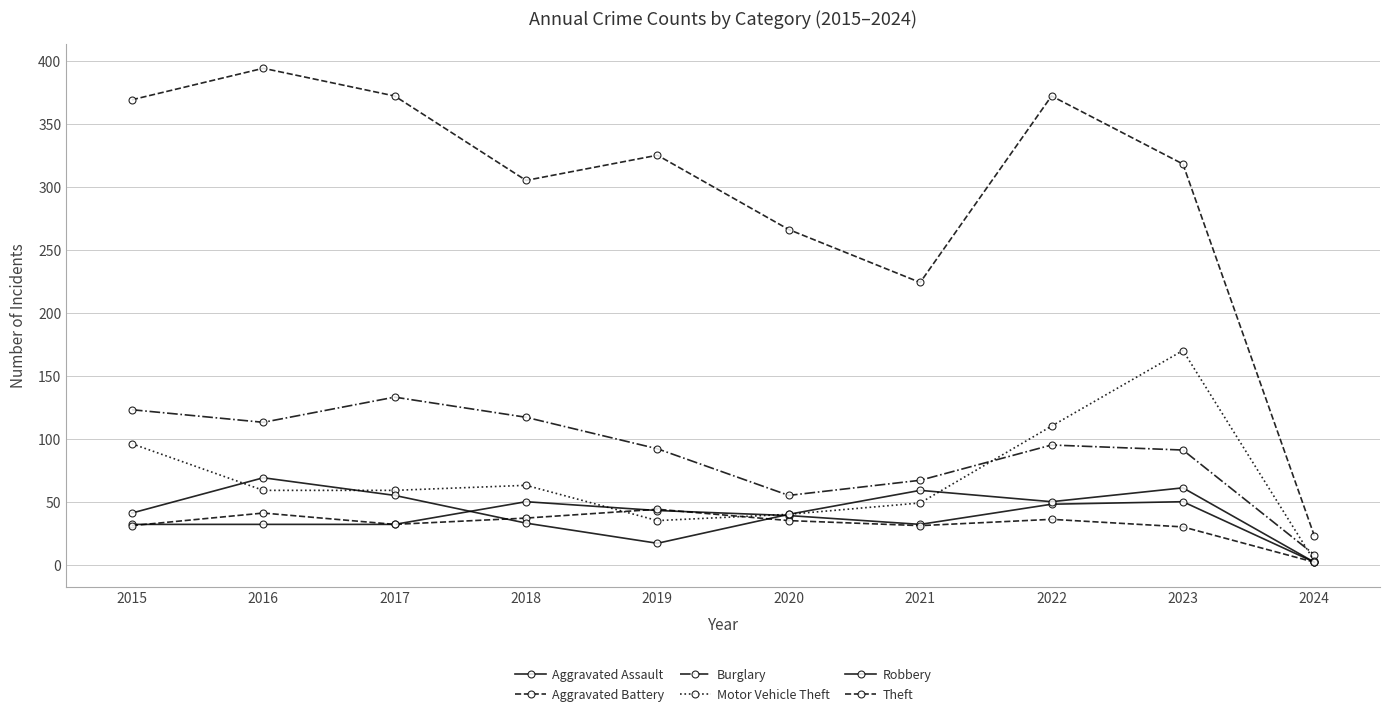

What is the difference between the Burglary values at 2016 and 2024?

105